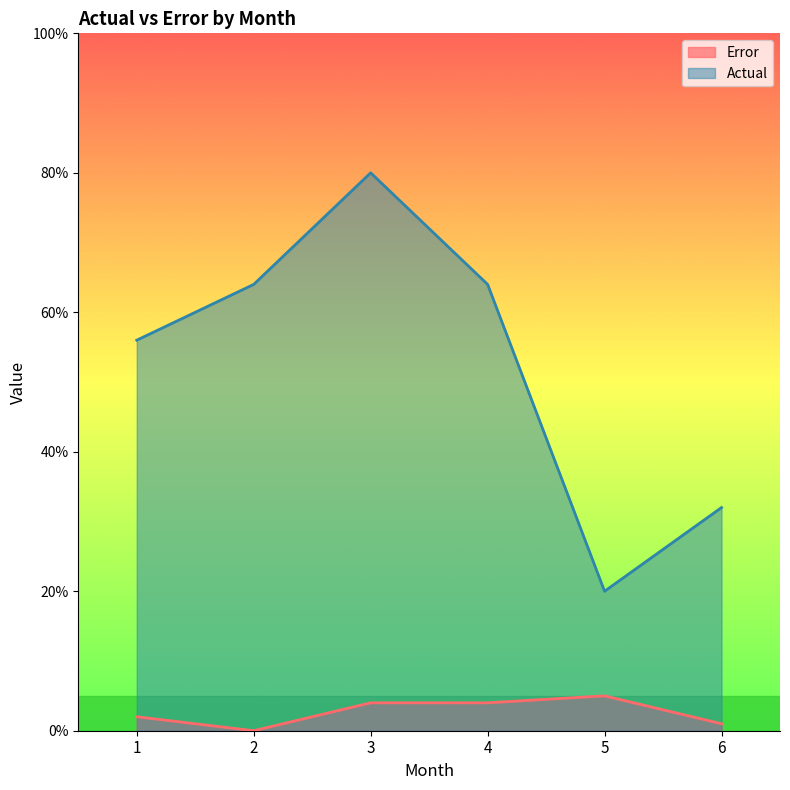

Reading left to right, extract all data points from this chart.

Error: 1=2	2=0	3=4	4=4	5=5	6=1
Actual: 1=56	2=64	3=80	4=64	5=20	6=32